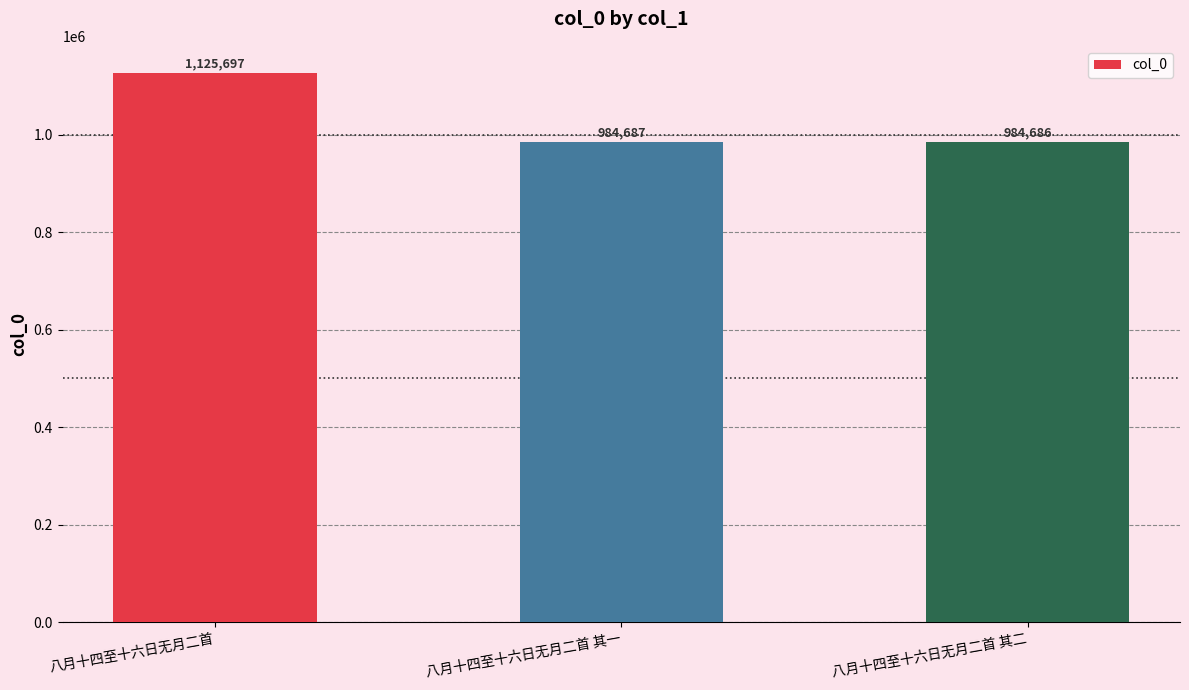

Reading right to left, transcribe all the data shown in this chart.

八月十四至十六日无月二首 其二=984686	八月十四至十六日无月二首 其一=984687	八月十四至十六日无月二首=1125697